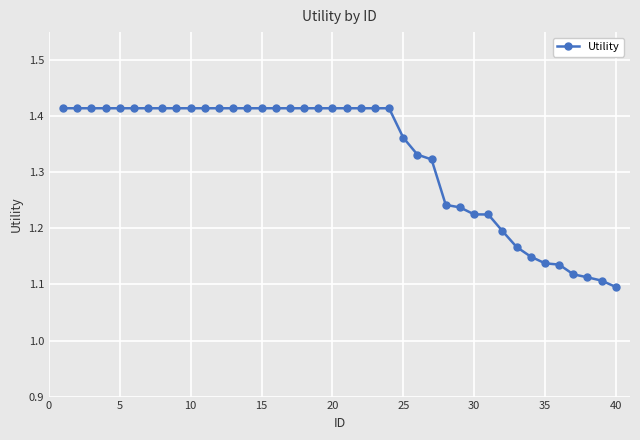

What is the difference between the maximum and second lowest values?

0.3